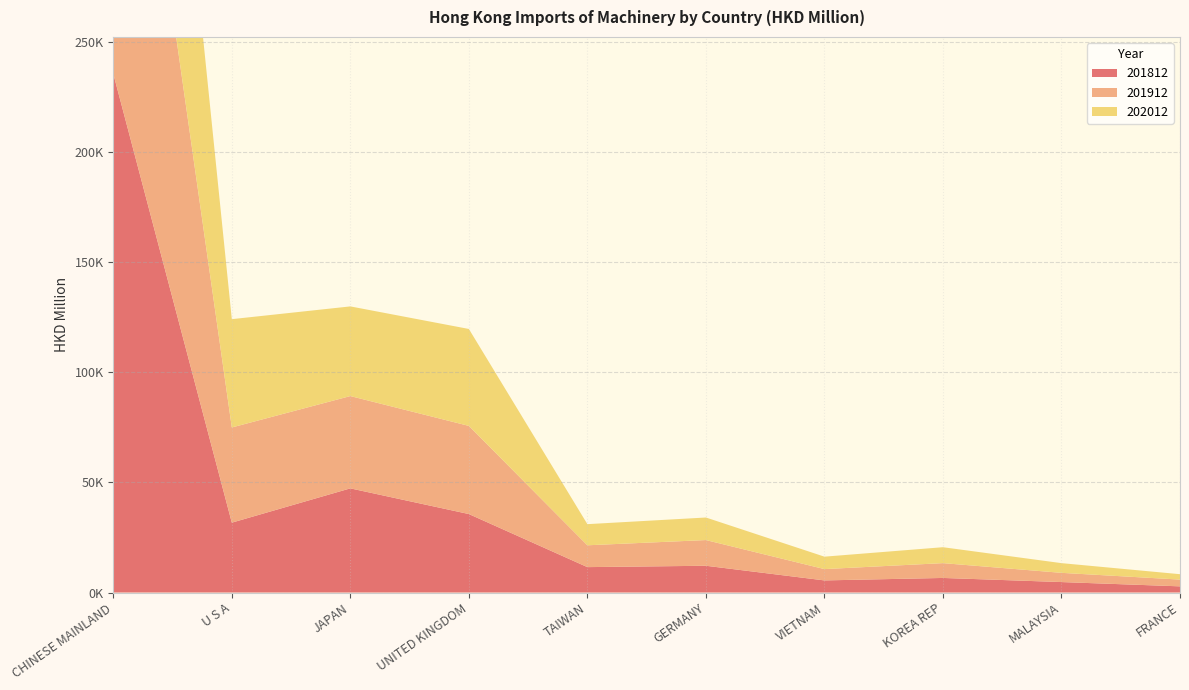

Reading left to right, transcribe all the data shown in this chart.

201812: CHINESE MAINLAND=235750.8	U S A=31753.1	JAPAN=47332.2	UNITED KINGDOM=35662.0	TAIWAN=11543.5	GERMANY=12163.9	VIETNAM=5502.6	KOREA REP=6623.4	MALAYSIA=4754.4	FRANCE=2805.6
201912: CHINESE MAINLAND=217144.2	U S A=43249.2	JAPAN=41939.8	UNITED KINGDOM=40053.0	TAIWAN=9921.8	GERMANY=11676.4	VIETNAM=5141.8	KOREA REP=6733.2	MALAYSIA=4189.0	FRANCE=3067.8
202012: CHINESE MAINLAND=198617.0	U S A=49219.4	JAPAN=40745.6	UNITED KINGDOM=44052.4	TAIWAN=9599.6	GERMANY=10246.6	VIETNAM=5649.3	KOREA REP=7232.8	MALAYSIA=4406.4	FRANCE=2452.2